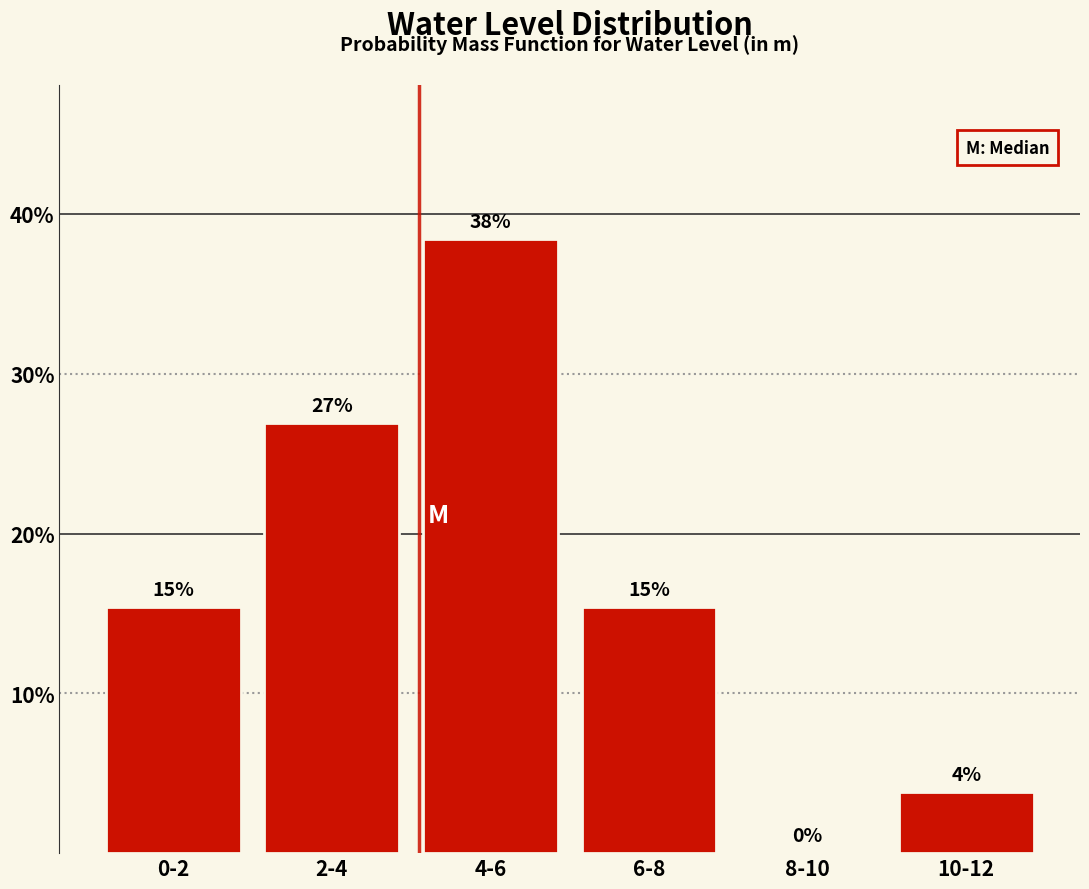

Are the bars horizontal?

No